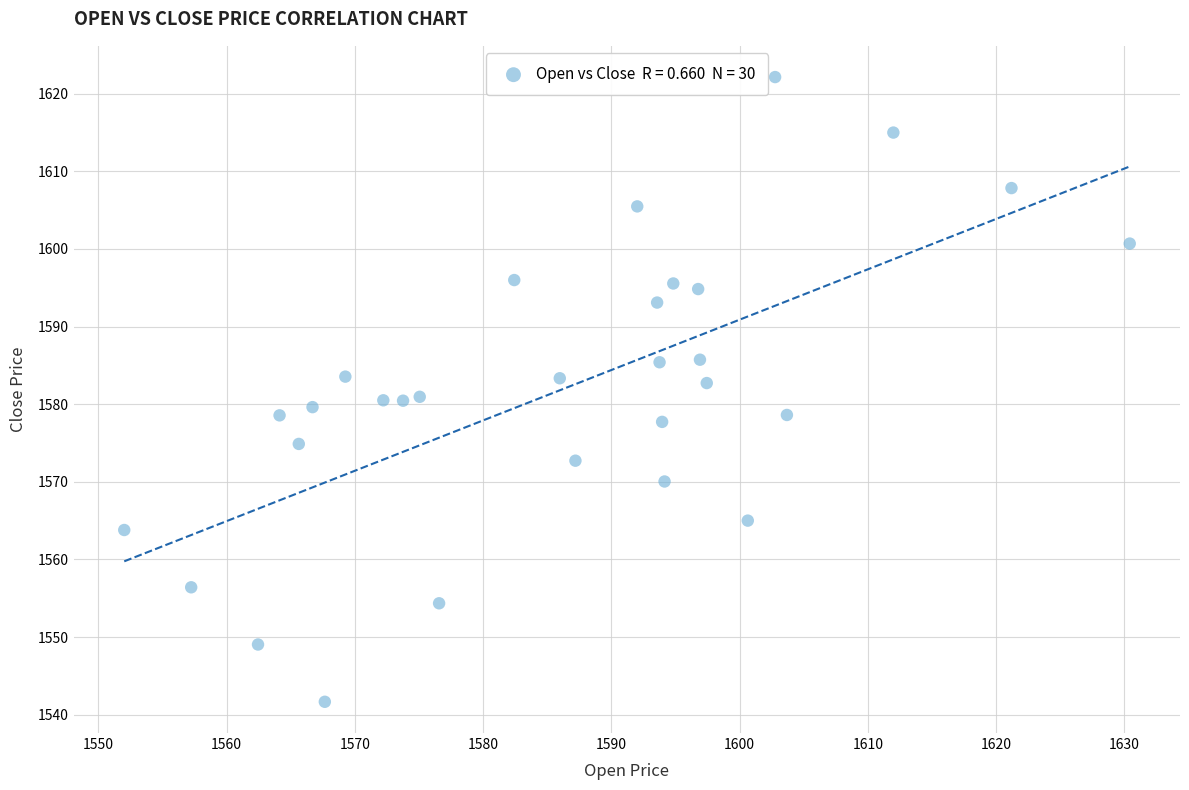

What is the range of X values (max minus min)?

78.4